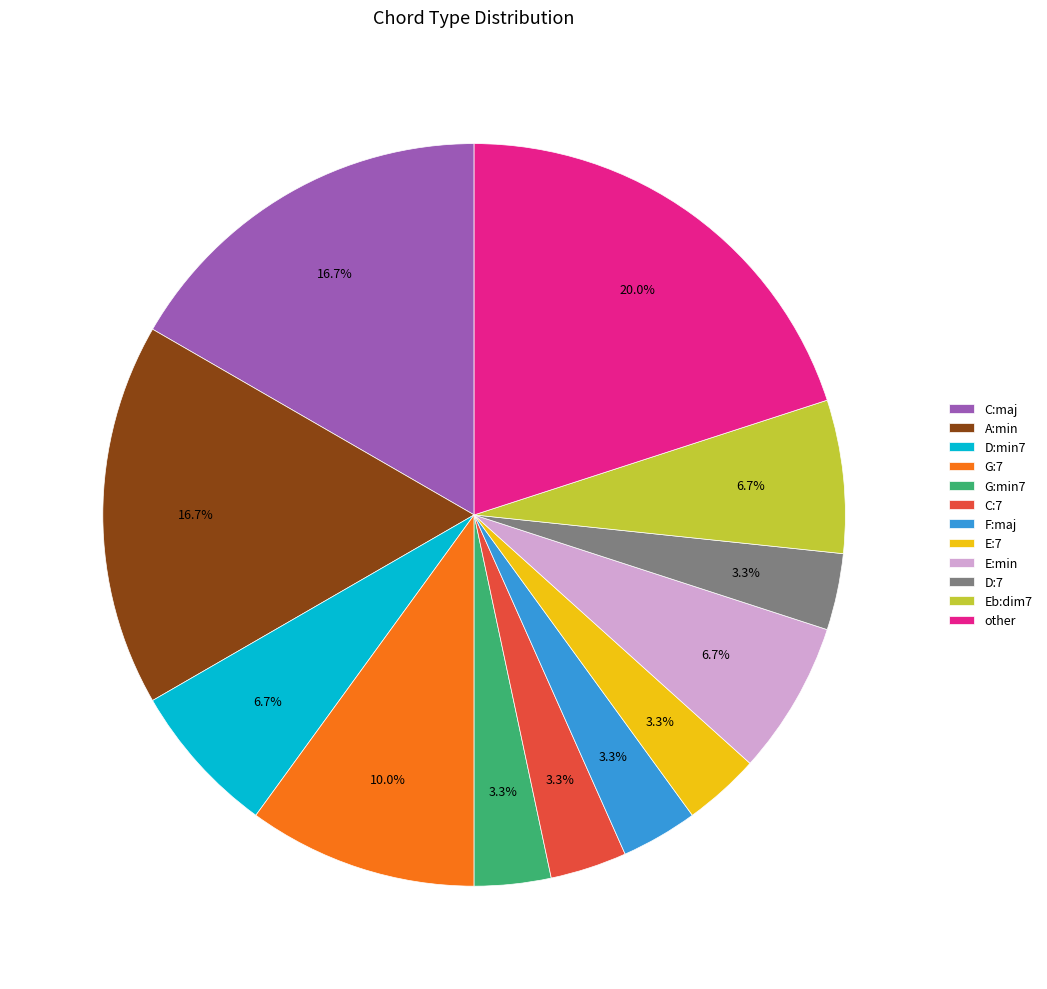

Approximately how many times larger is the value at E:min compared to D:min7?

1.0